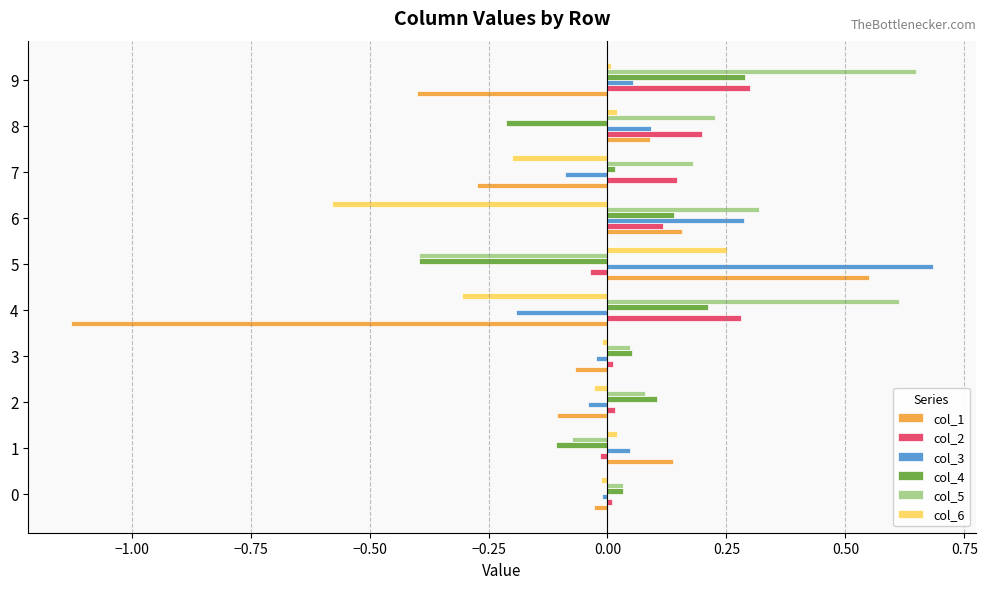

How many data points does each series have?

10